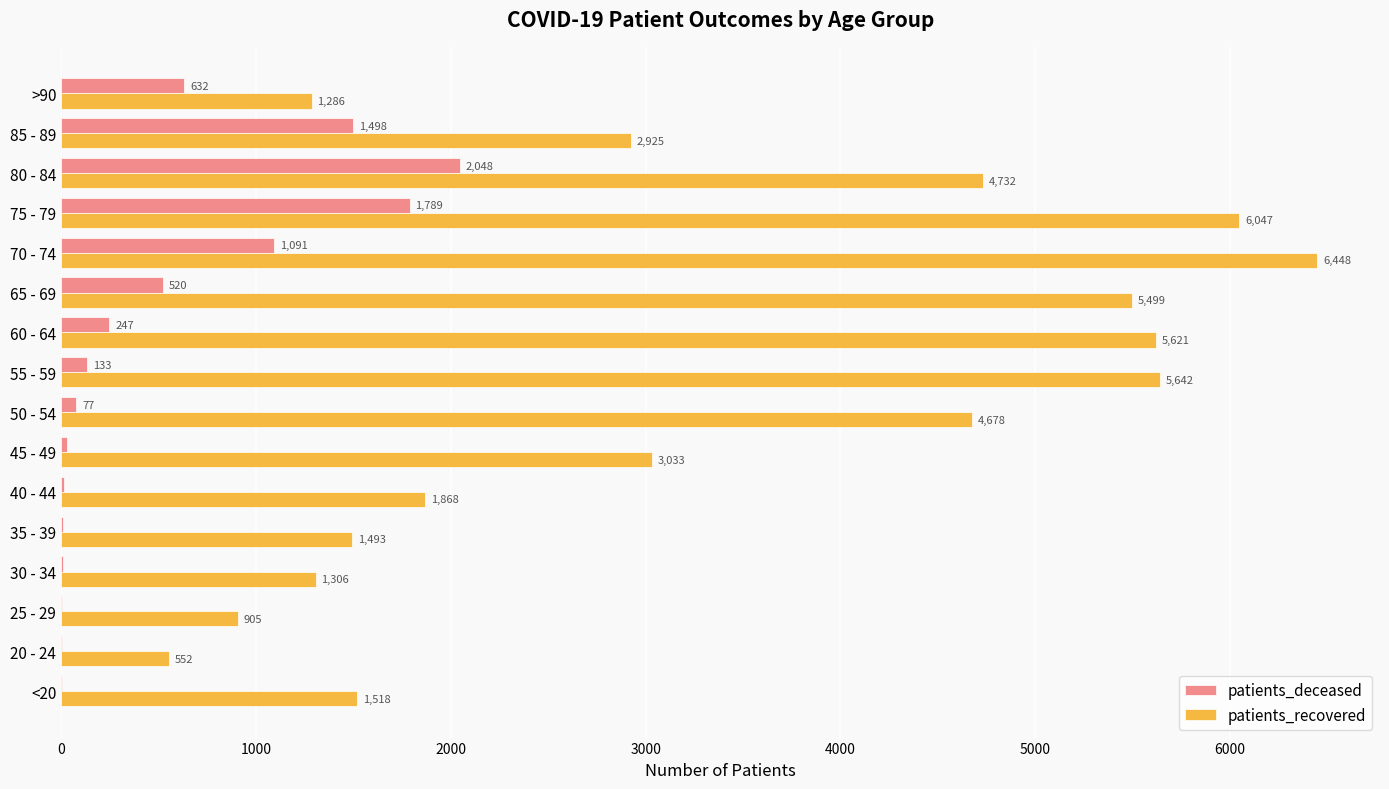

Which label corresponds to the largest value in the chart?

70 - 74